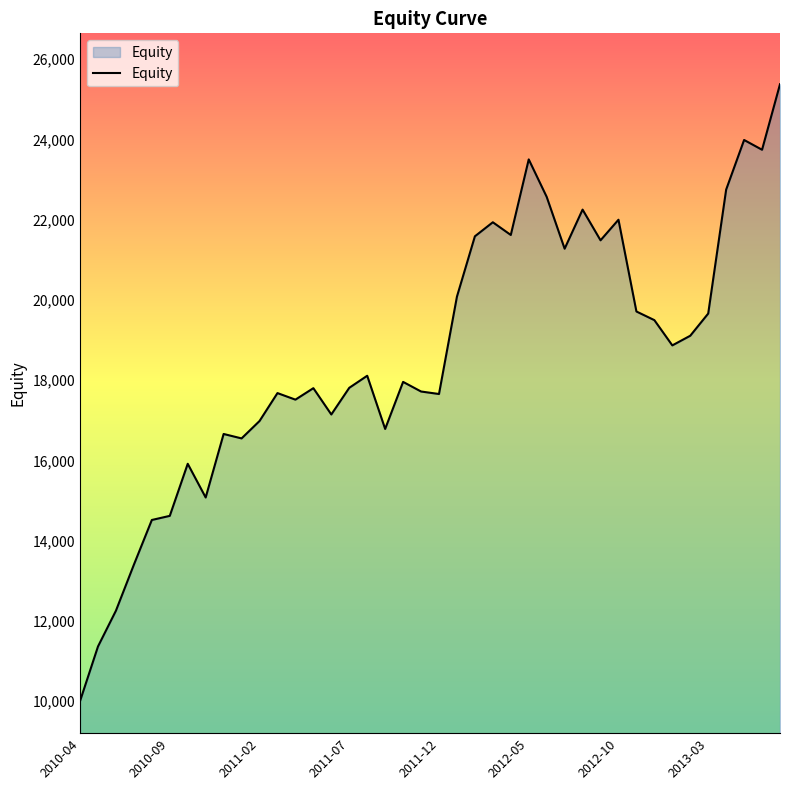

What is the difference between the maximum and minimum values?

15374.2